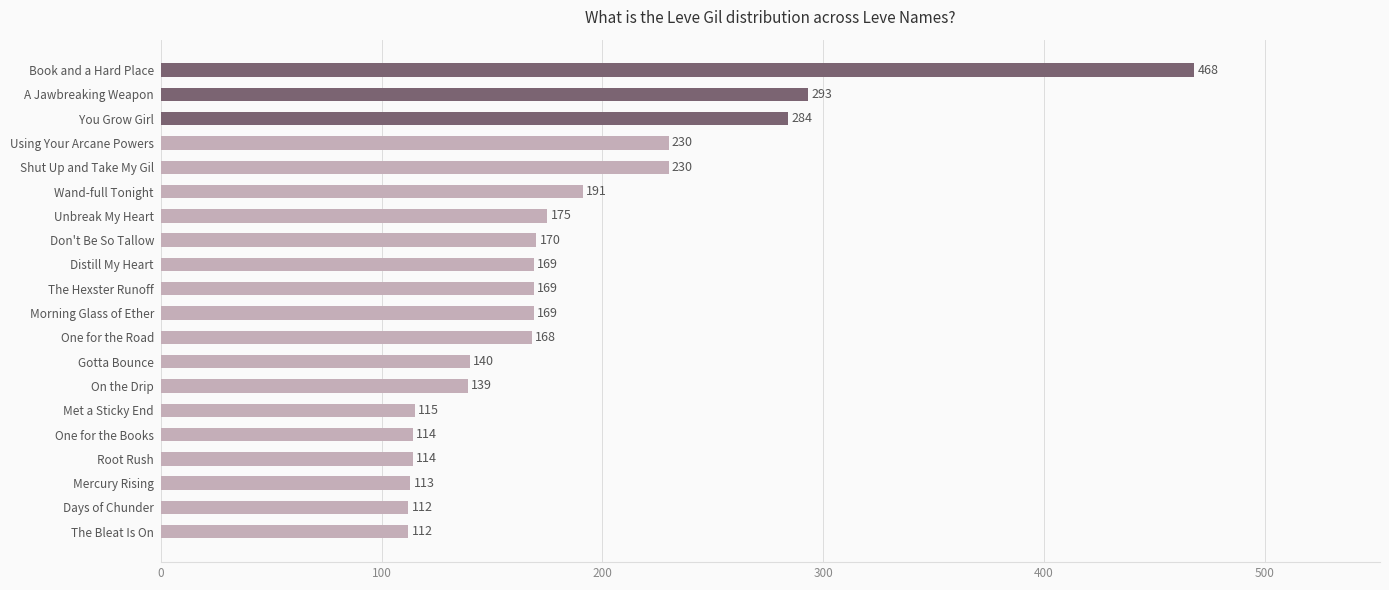

Are the bars horizontal?

Yes